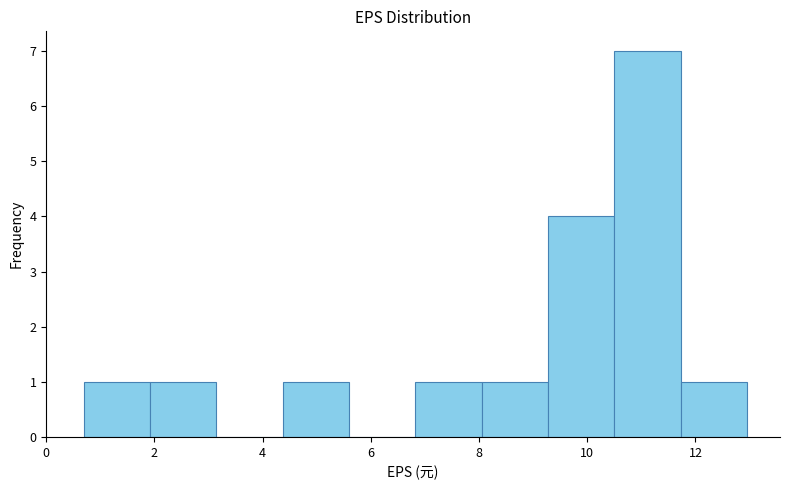

Reading left to right, list every bar in this chart as the range it spans on the x-axis followed by its height. Neither the bar edges nor the heights are printed on the chart, so give them approximately, as read against the axes.

0.6 to 2.0: 1
2.0 to 3.2: 1
3.2 to 4.4: 0
4.4 to 5.6: 1
5.6 to 6.8: 0
6.8 to 8.0: 1
8.0 to 9.2: 1
9.2 to 10.4: 4
10.4 to 11.8: 7
11.8 to 13.0: 1